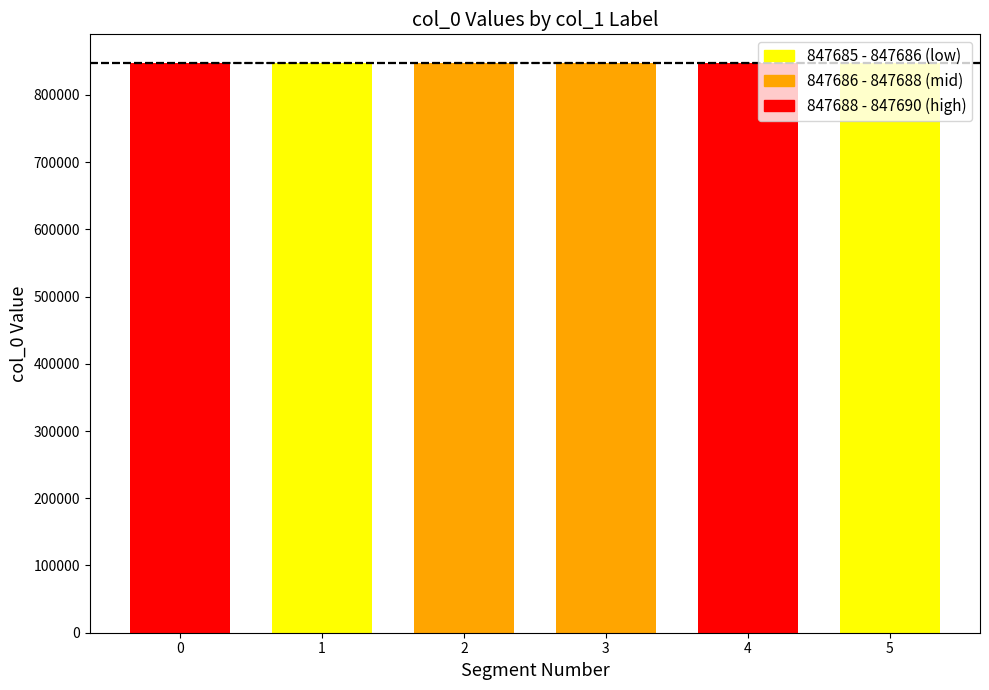

How many values are below 847688?

3